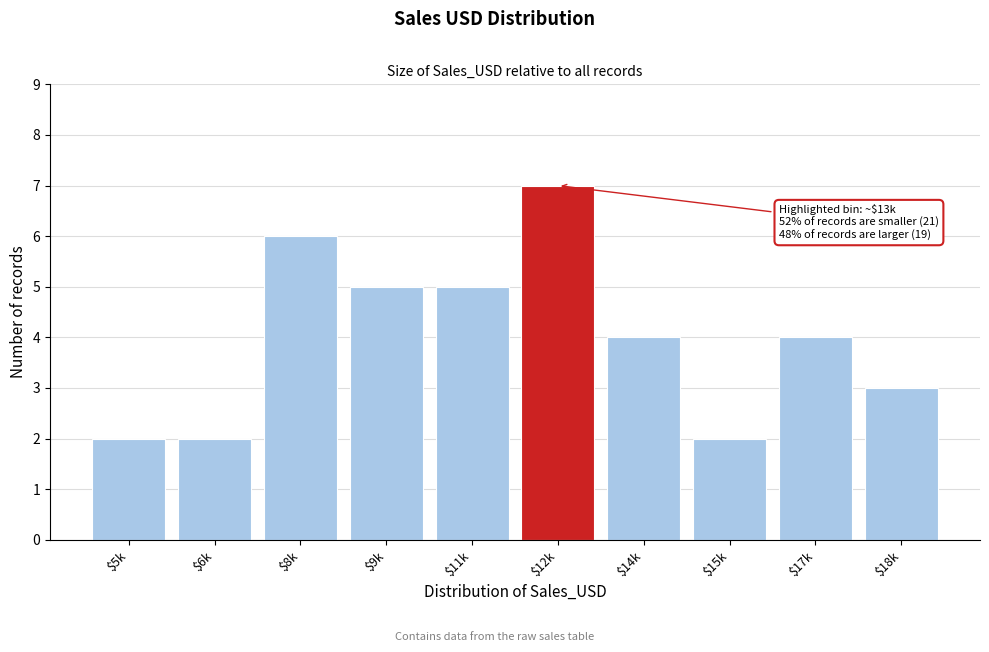

Reading left to right, extract all data points from this chart.

2	2	6	5	5	7	4	2	4	3